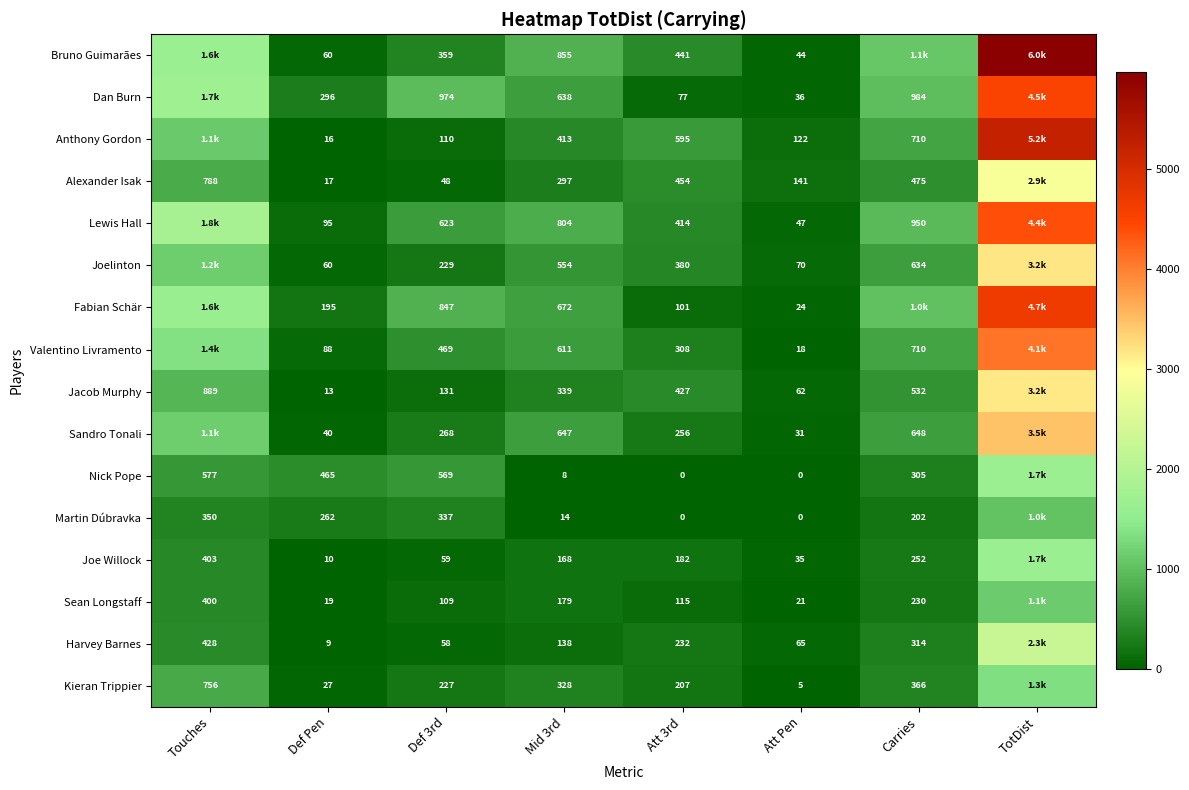

What is the sum of the Joe Willock values at Att Pen and Mid 3rd?

203